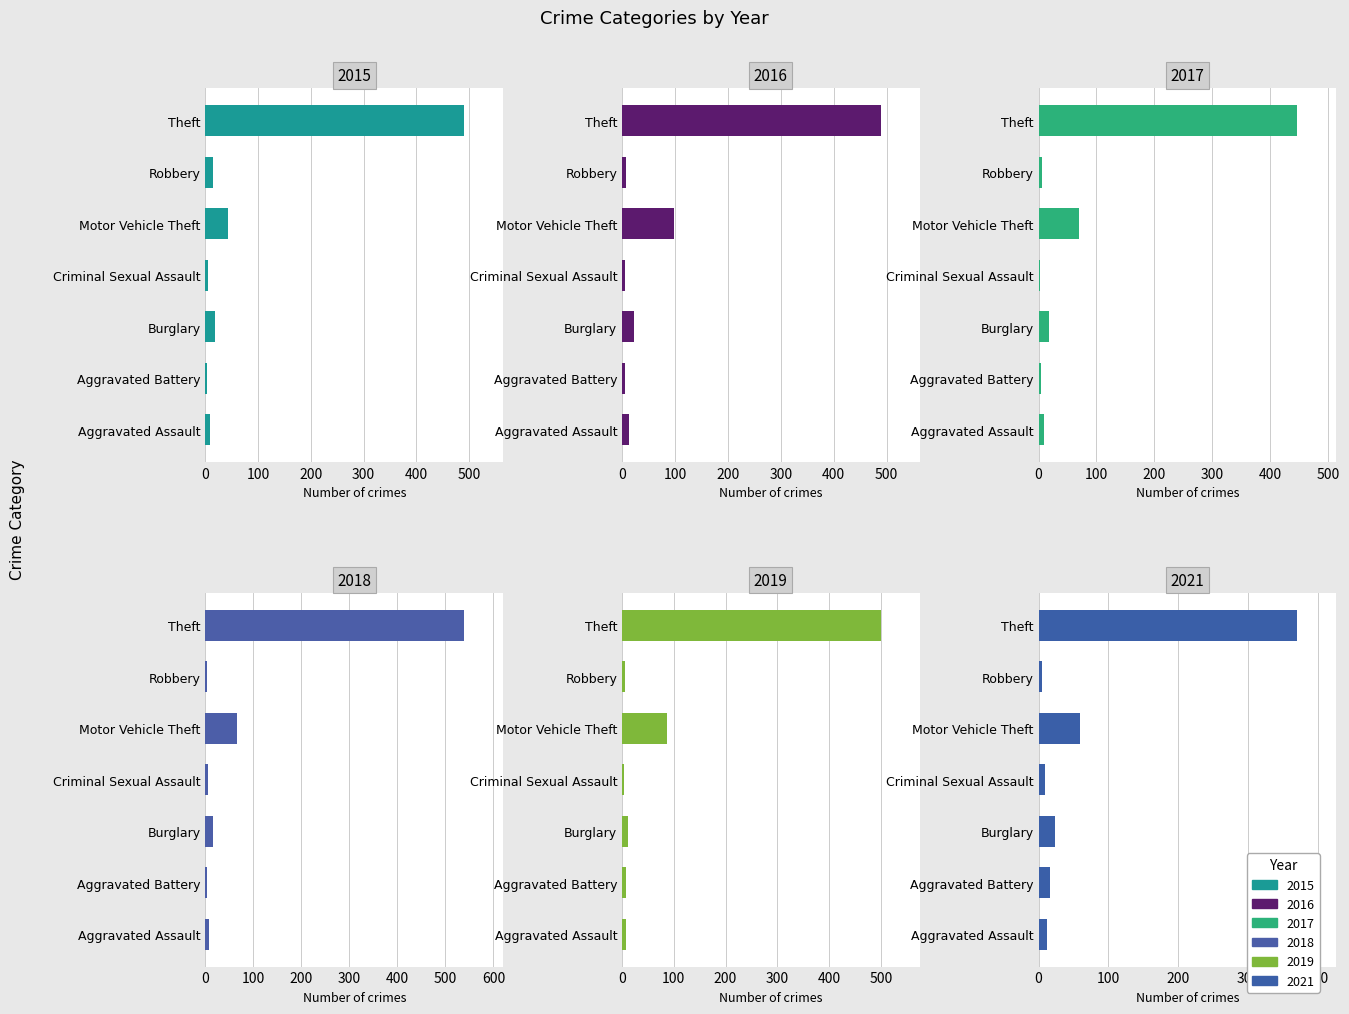

What are all the series names shown in the legend?

2015, 2017, 2019, 2021, 2016, 2018